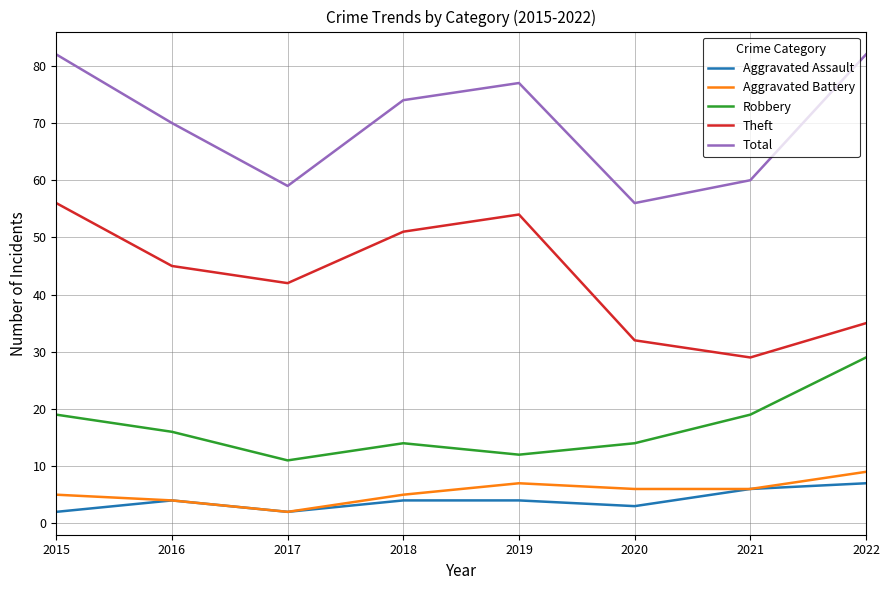

Reading left to right, list all the values displayed in this chart.

Aggravated Assault: 2	4	2	4	4	3	6	7
Aggravated Battery: 5	4	2	5	7	6	6	9
Robbery: 19	16	11	14	12	14	19	29
Theft: 56	45	42	51	54	32	29	35
Total: 82	70	59	74	77	56	60	82